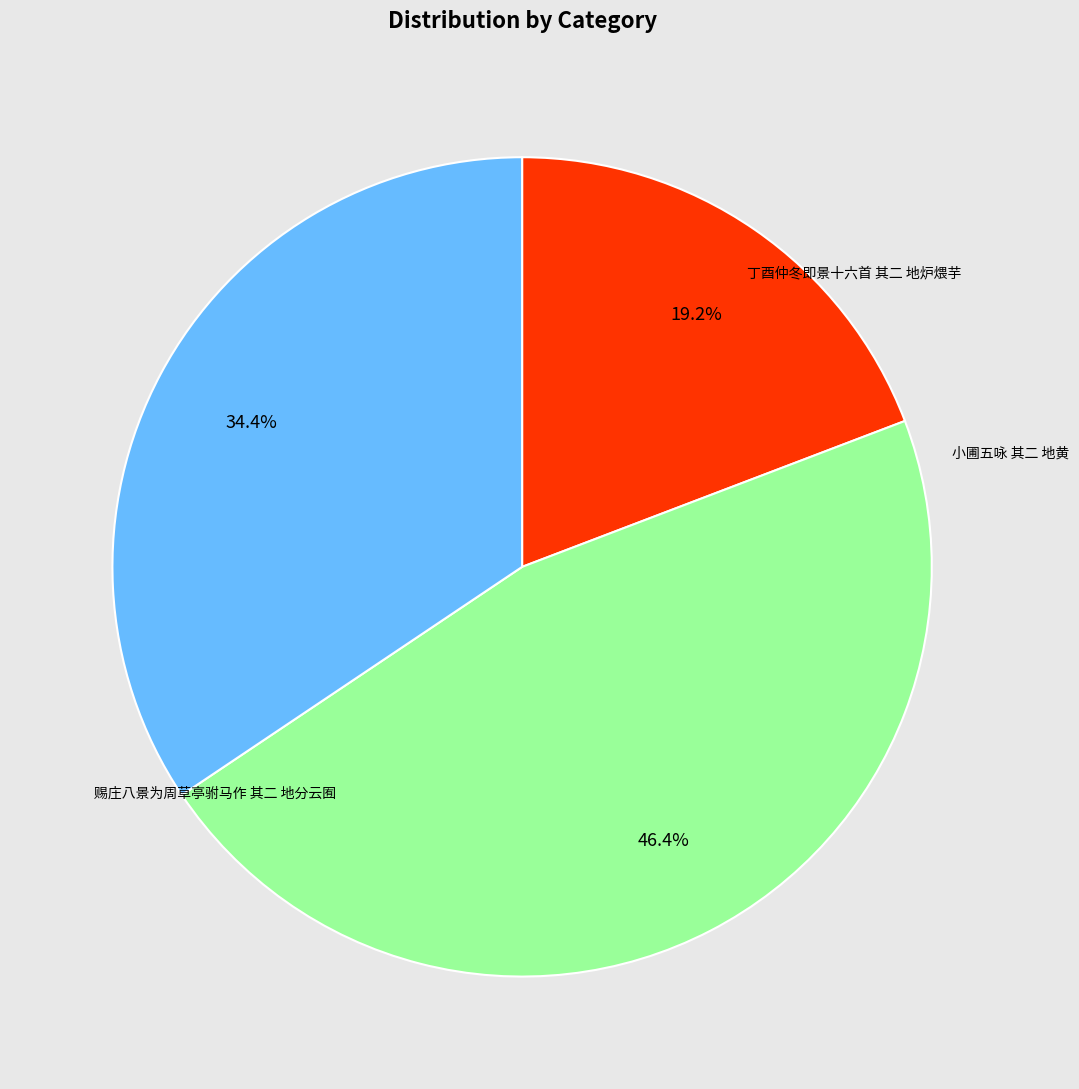

Does any single category account for the majority?

No